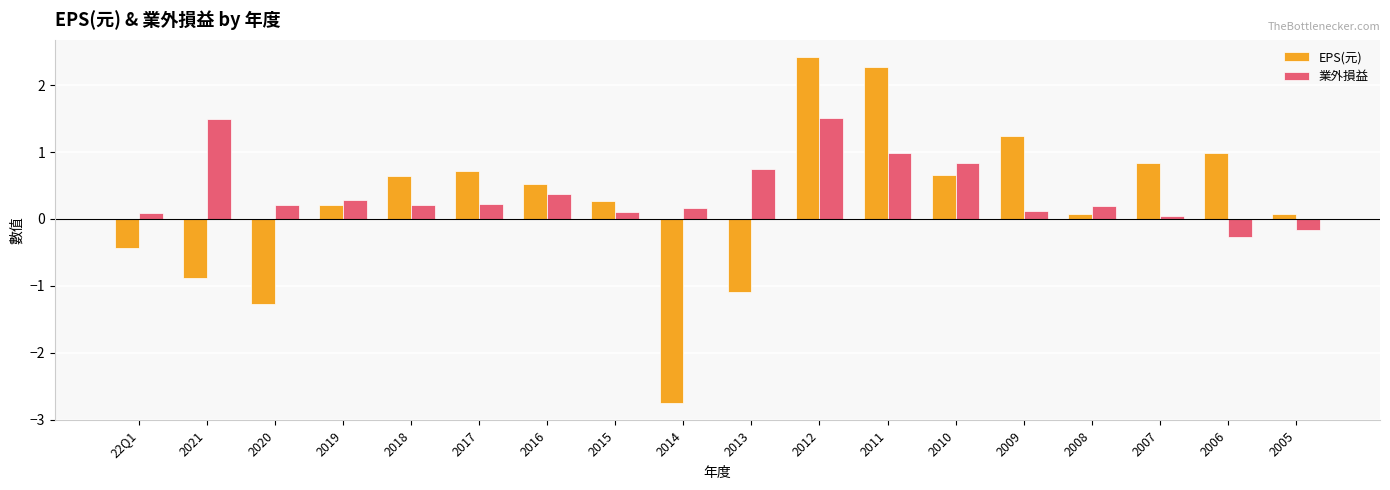

The 業外損益 series shows 1.6 at 2011. True or false?

False